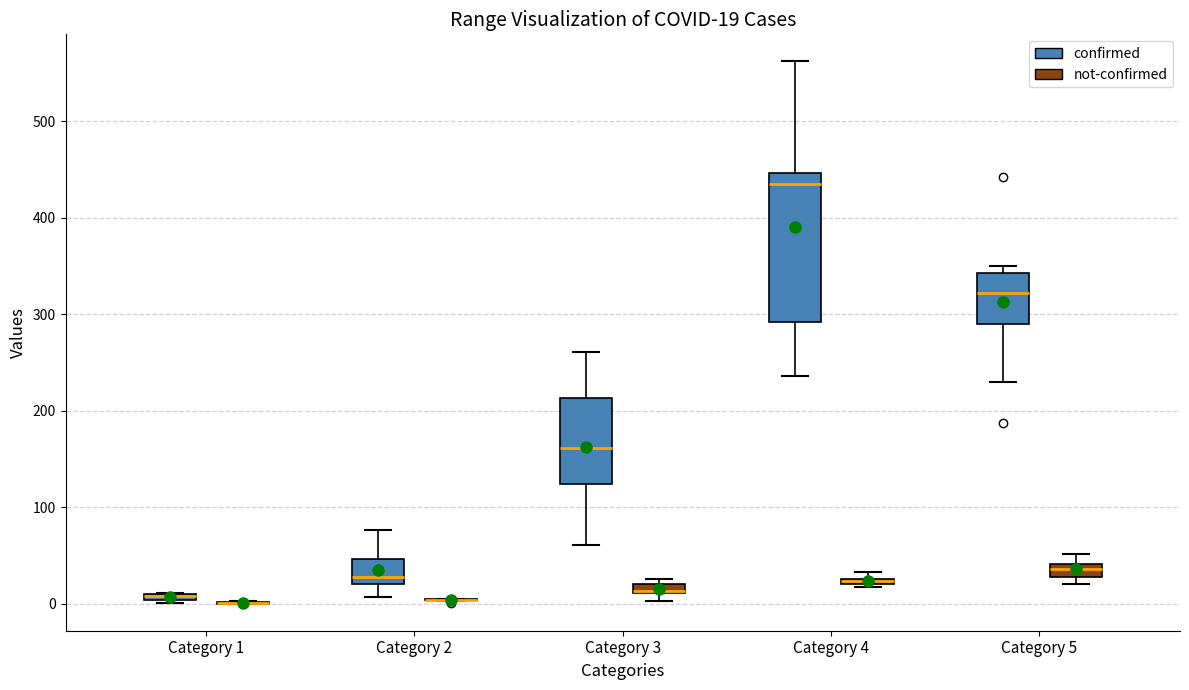

Comparing the boxes themselves (not the whiskers), which one is the tallest?

Category 4 (confirmed)